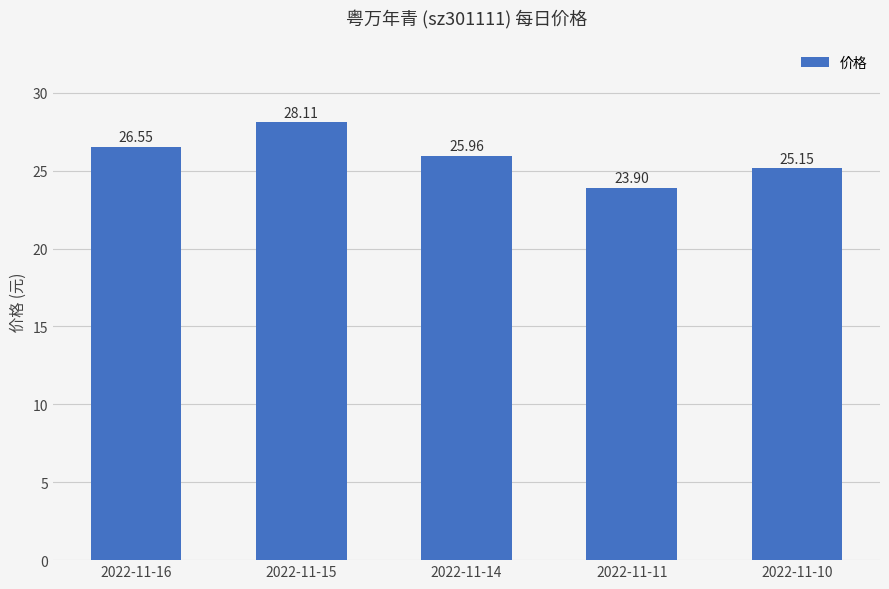

List the labels in order of value, largest first.

2022-11-15, 2022-11-16, 2022-11-14, 2022-11-10, 2022-11-11